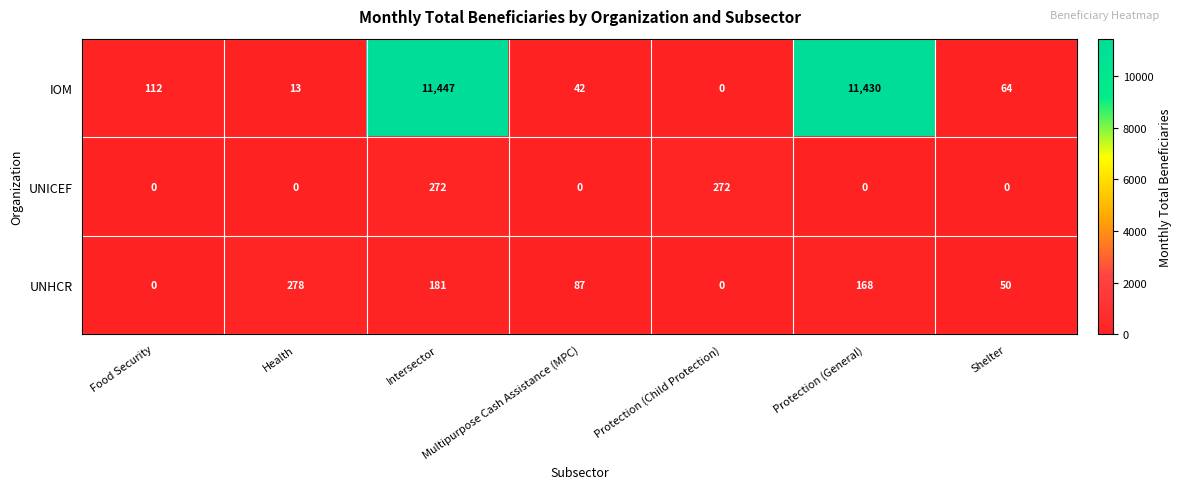

Is the value of UNICEF at Food Security greater than the value of UNHCR at Intersector?

No